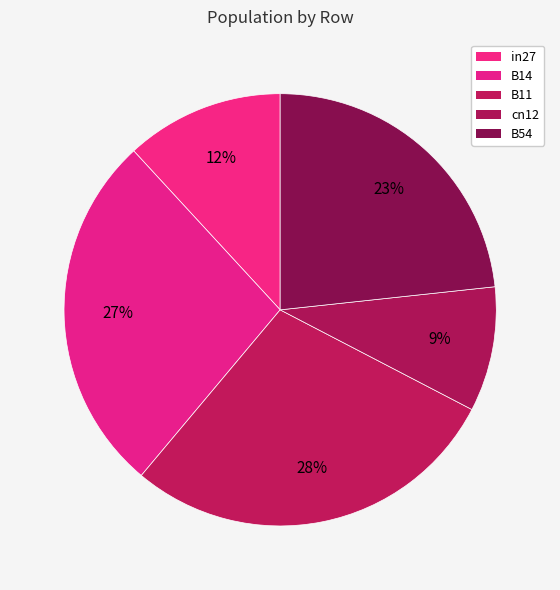

To the nearest percent, what is the average slice percentage?

20%